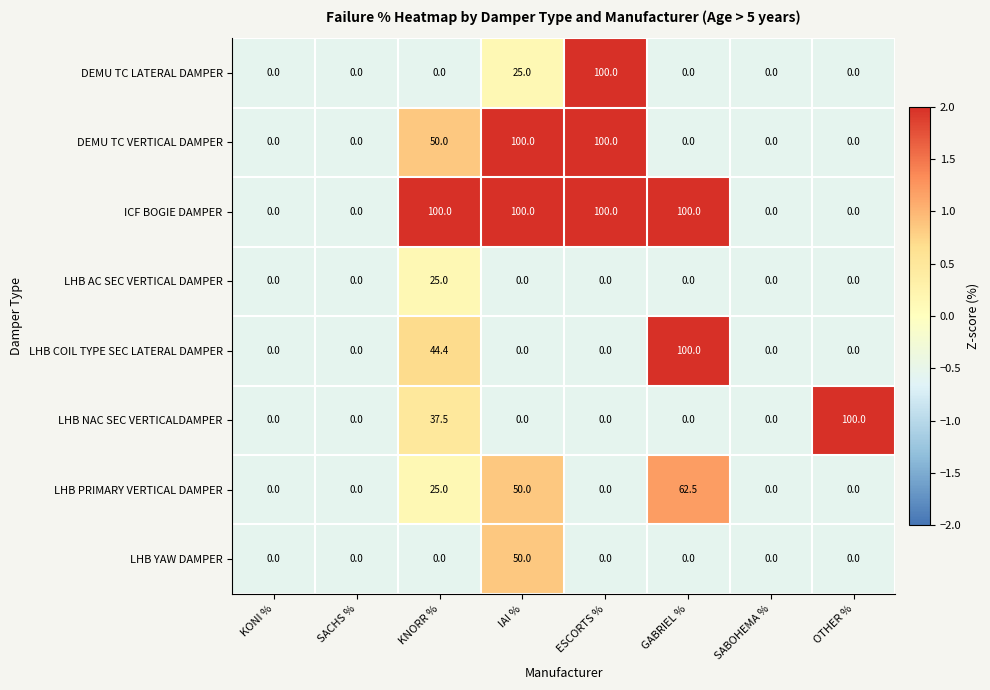

How many categories are shown in the chart?

8